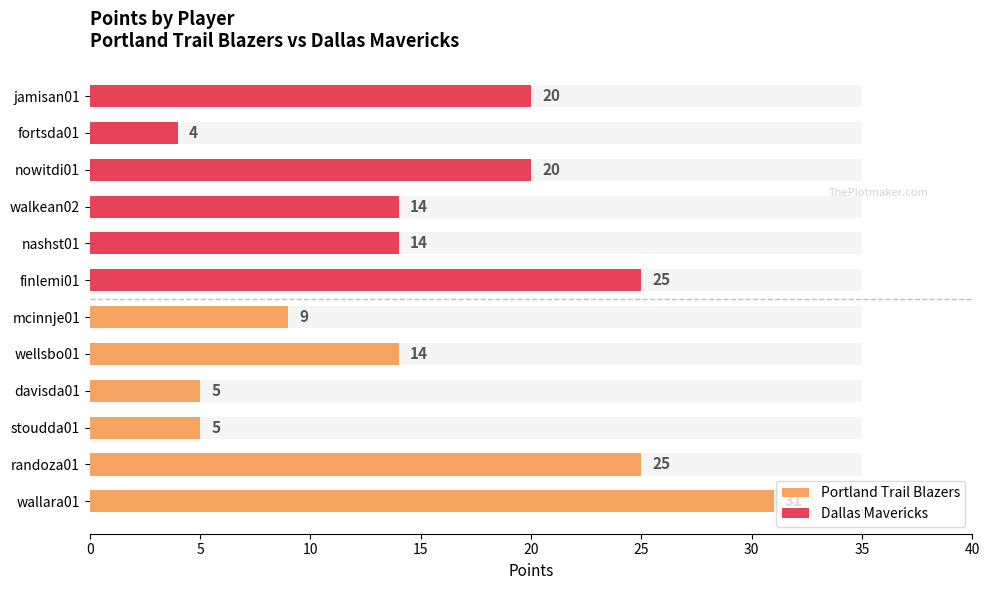

Which series has the largest total across all categories?

Dallas Mavericks